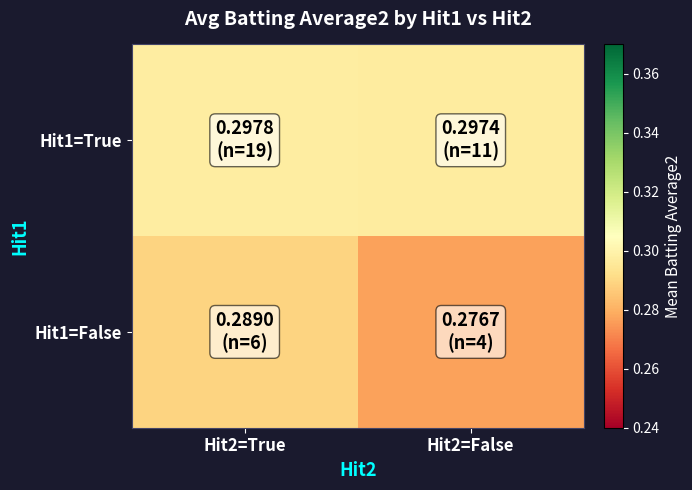

What is the greatest value displayed?

0.3